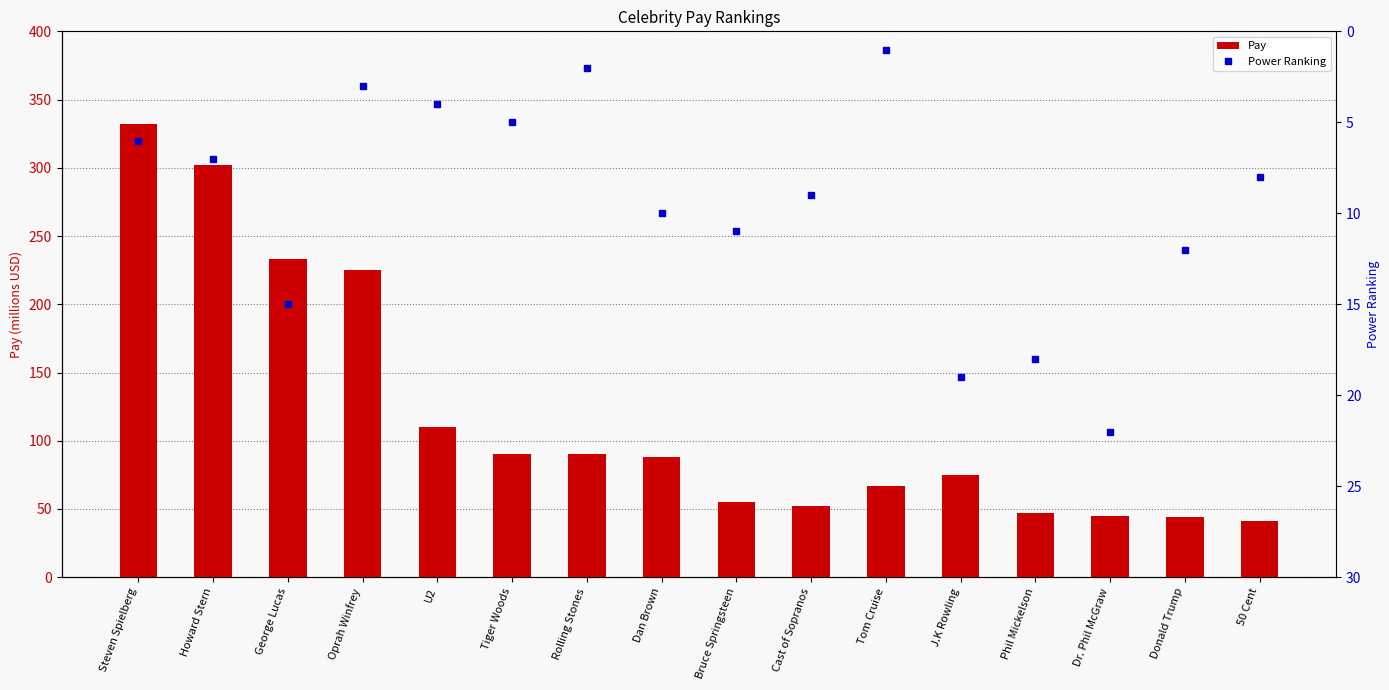

Which category has the lowest value across all series?

Tom Cruise